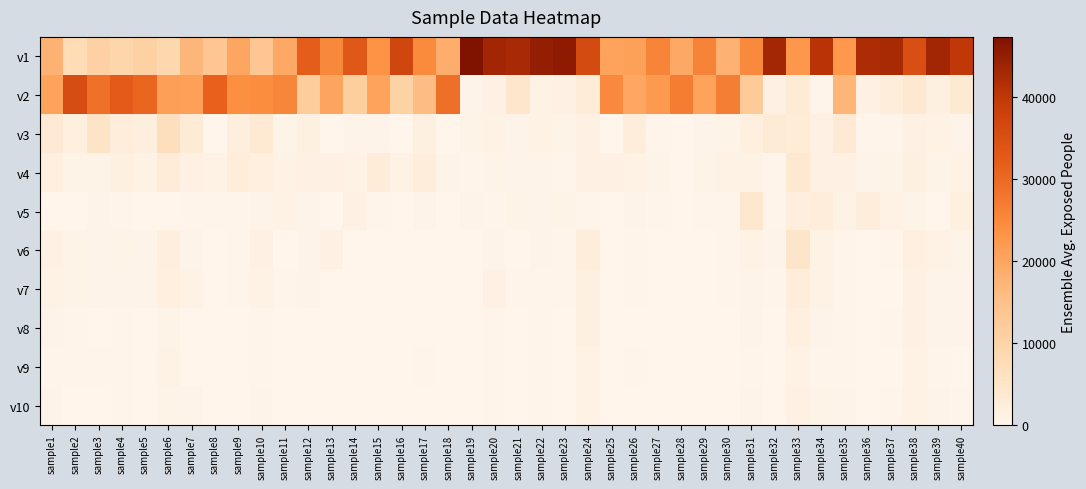

Rank the series by their maximum value, from highest to lowest.

v1, v2, v3, v6, v5, v4, v7, v8, v10, v9